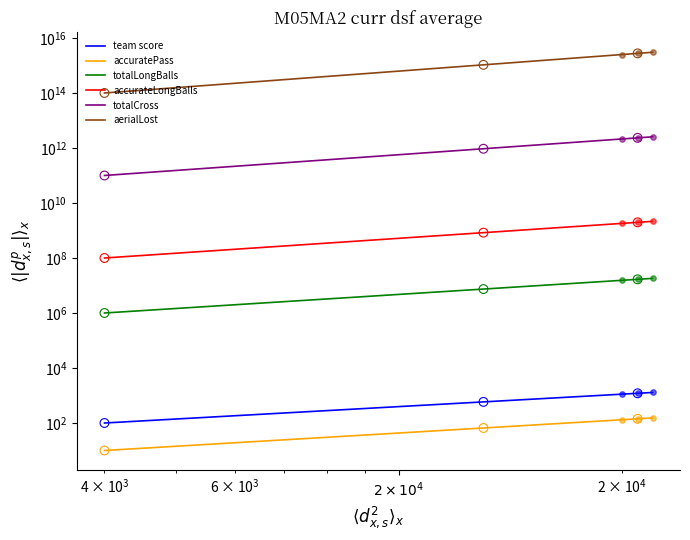

Which series has the largest Y range (max minus min)?

aerialLost